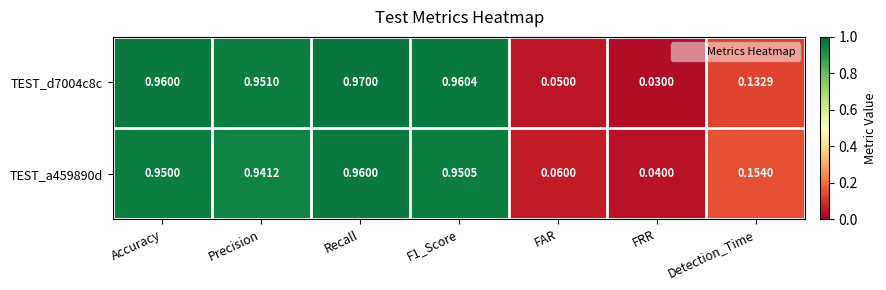

Is the value of TEST_a459890d at F1_Score greater than the value of TEST_d7004c8c at Precision?

No